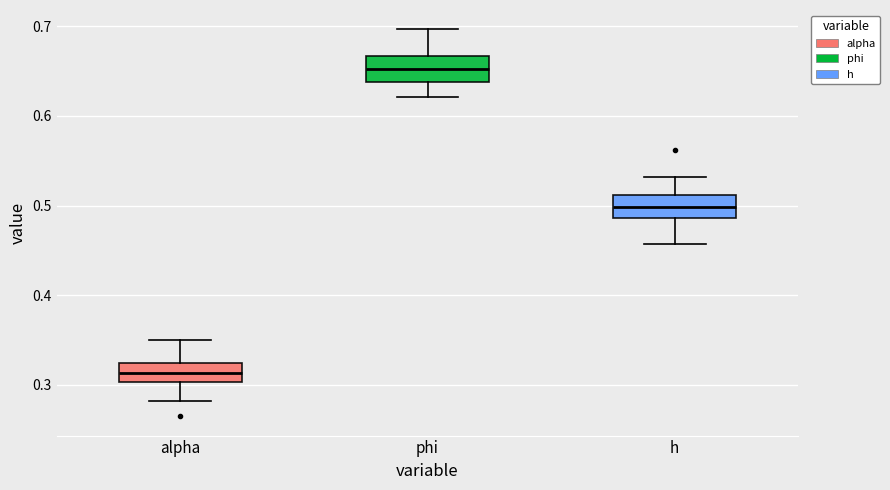

Reading left to right, read every box against the y-axis: the position of its median line, the range the box covers, and the ends of its whiskers. The values are not printed on the chart, so give them approximately, as read against the axis.

alpha: median 0.31, box 0.30 to 0.32, whiskers 0.28 to 0.35
phi: median 0.65, box 0.64 to 0.67, whiskers 0.62 to 0.70
h: median 0.50, box 0.49 to 0.51, whiskers 0.46 to 0.53